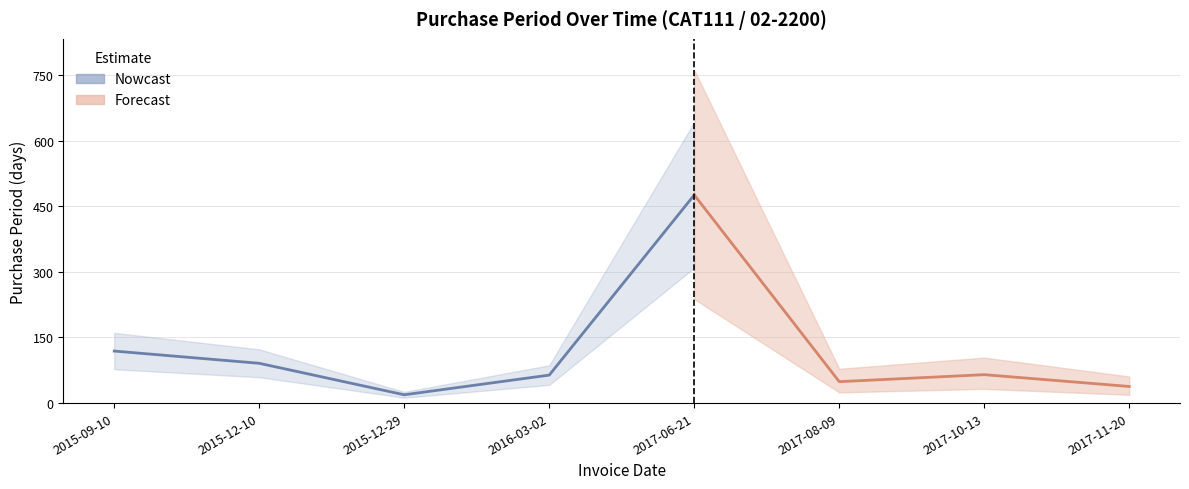

True or false: the data shows 27 at 2017-11-20.

False